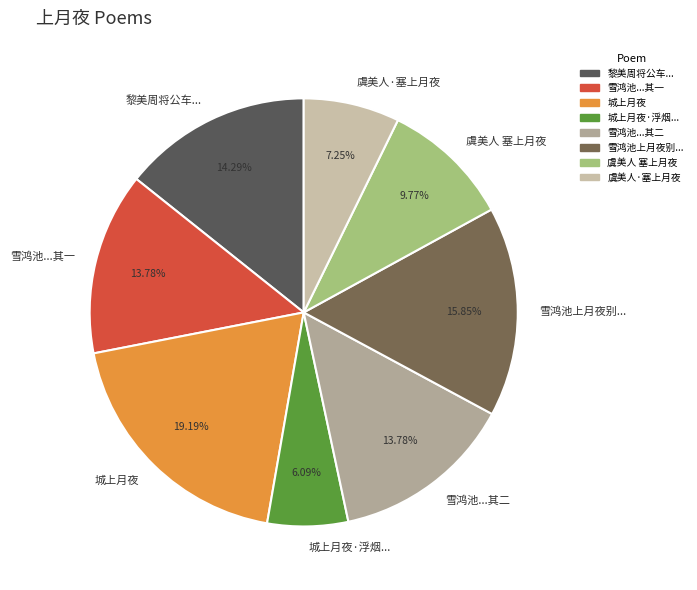

Which category has the biggest portion of the pie?

城上月夜